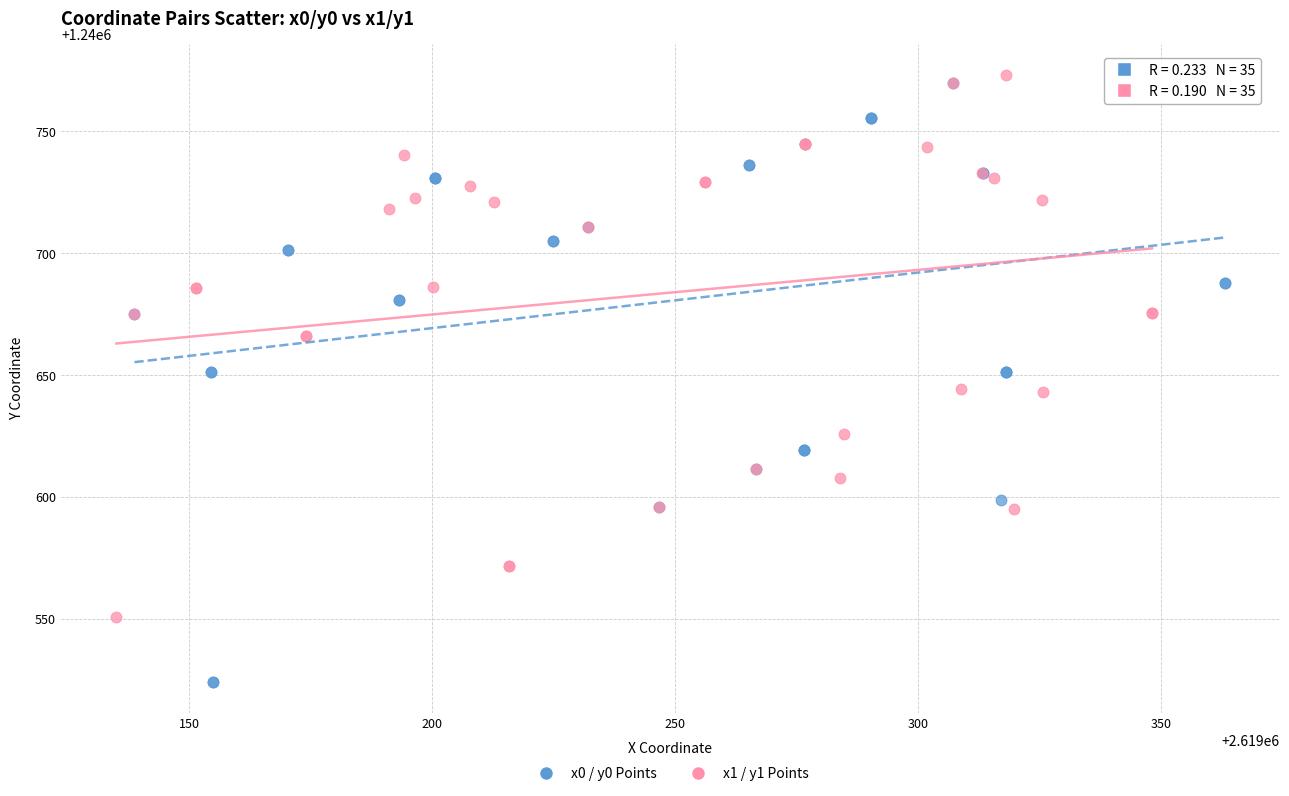

Which series contains the lowest Y value?

x0 / y0 Points